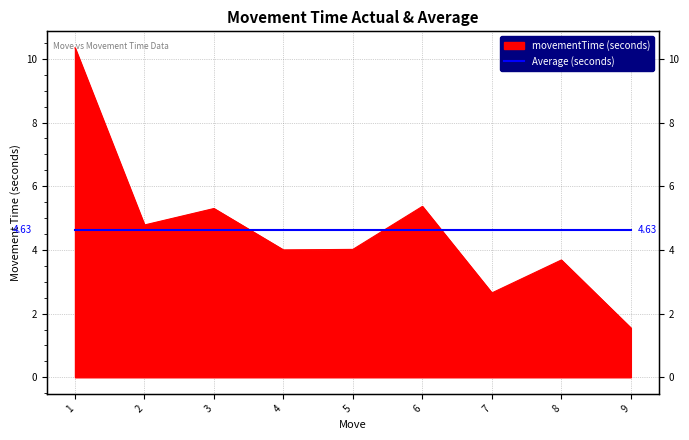

Between 3 and 7, which is larger?

3